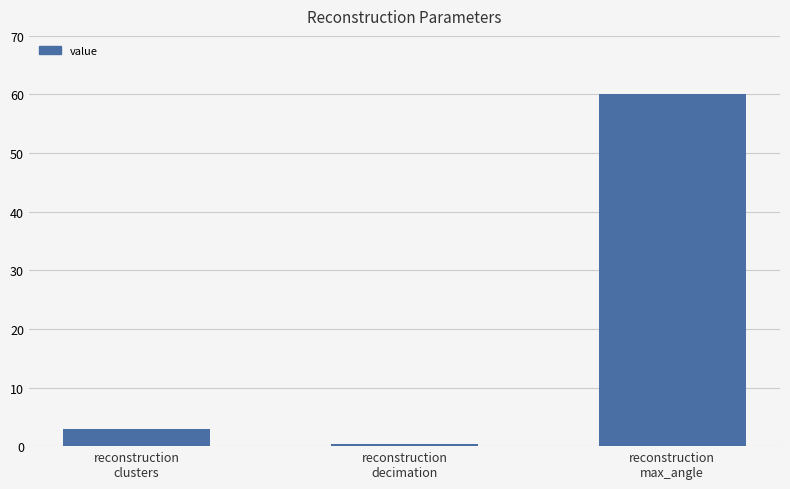

Rank the categories by value from highest to lowest.

reconstruction
max_angle, reconstruction
clusters, reconstruction
decimation